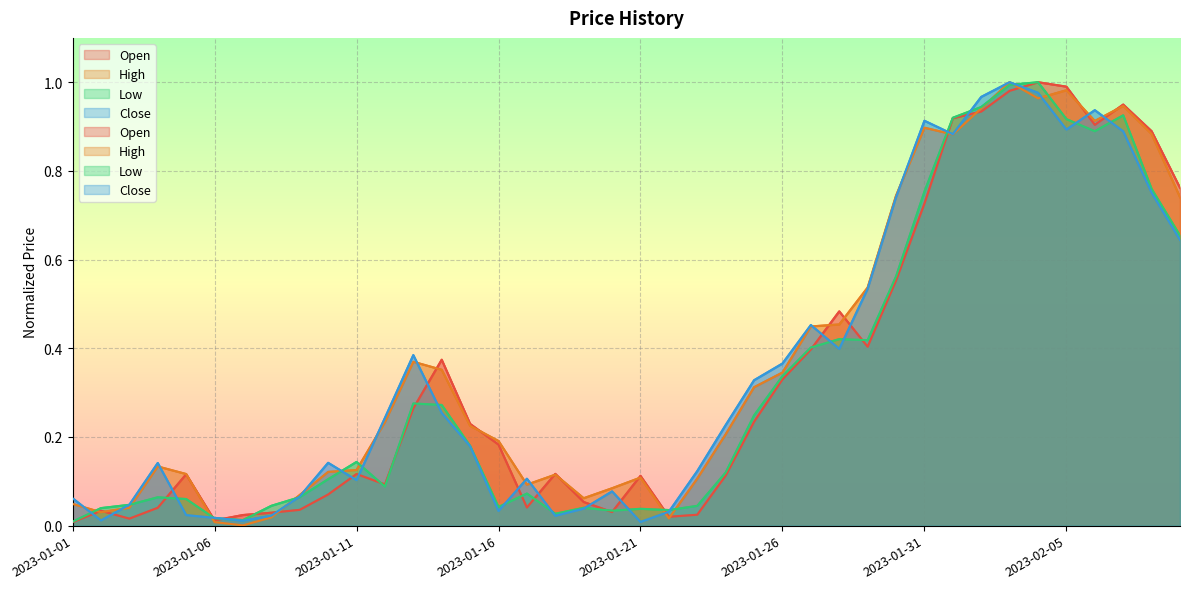

How many interior local valleys does the High series have?

8